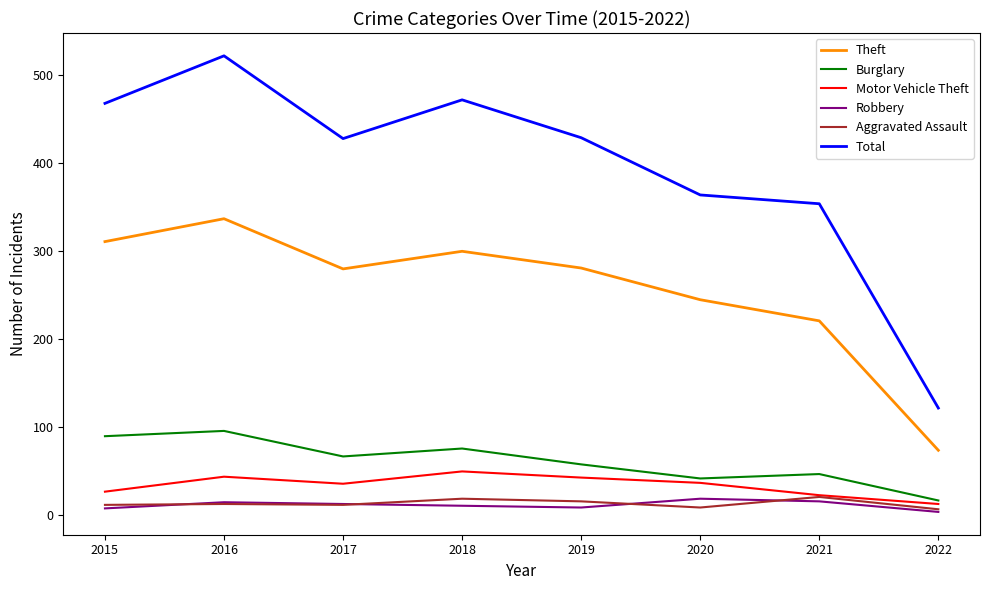

True or false: Aggravated Assault and Total cross at least once.

False